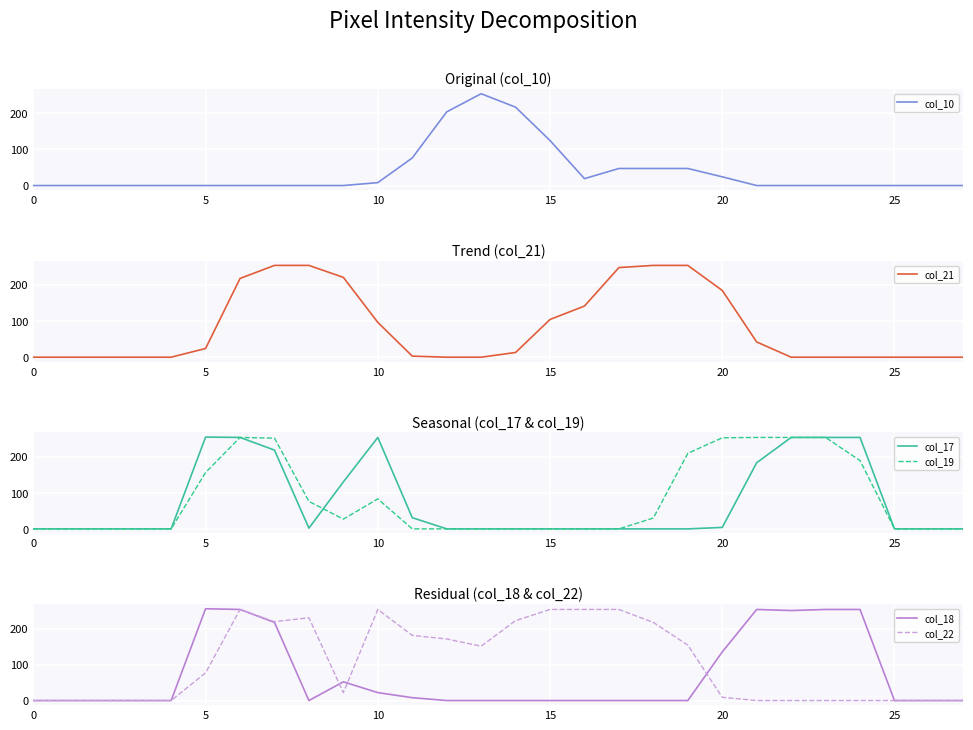

At which category does col_10 reach its first local valley?

16